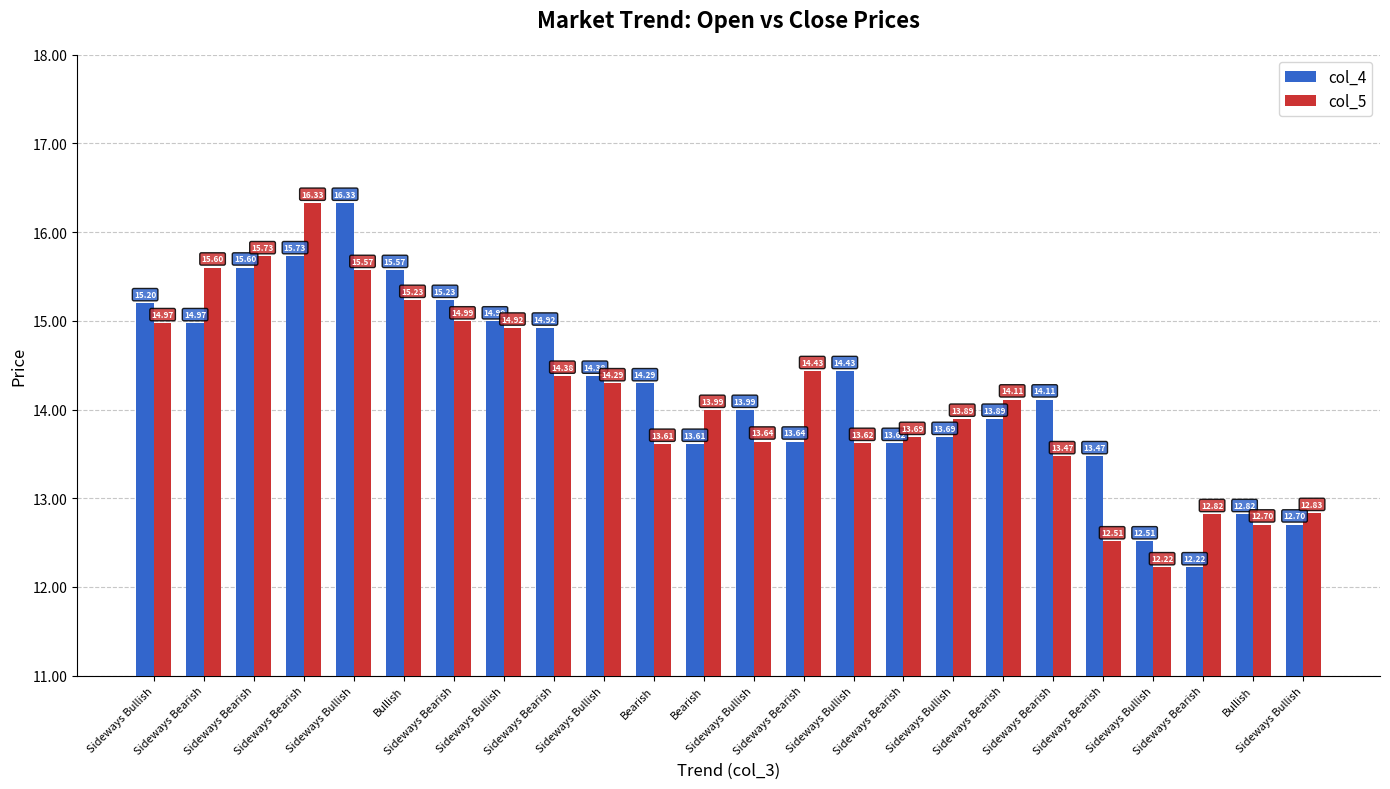

What are all the series names shown in the legend?

col_4, col_5